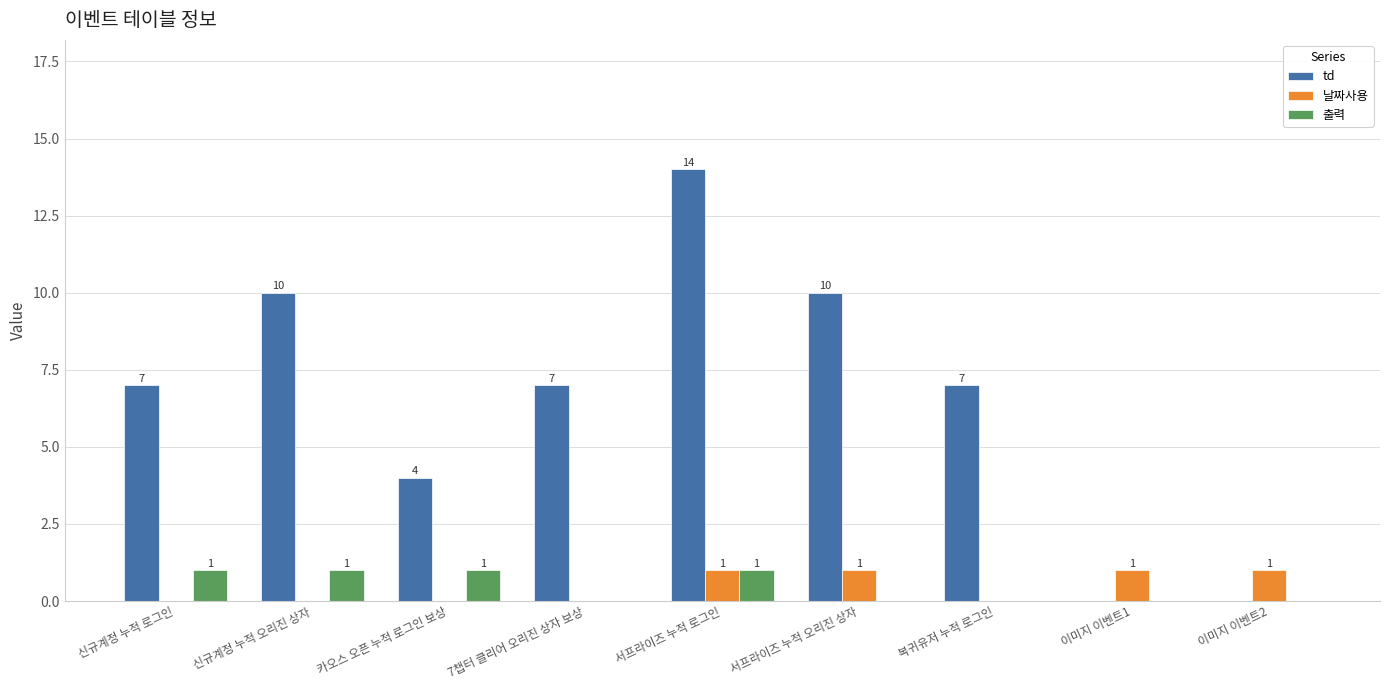

What is the spread (max minus min) of values at 이미지 이벤트2?

1